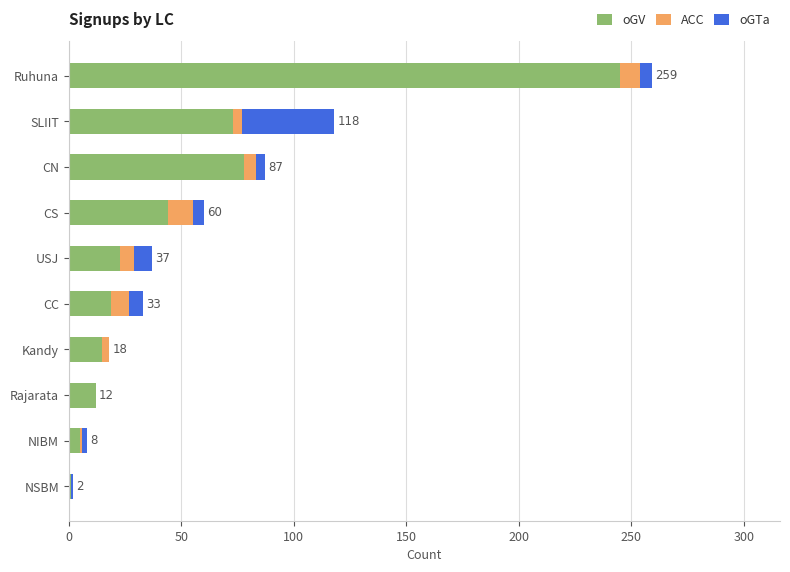

Is it true that oGV equals 120 at CN?

False